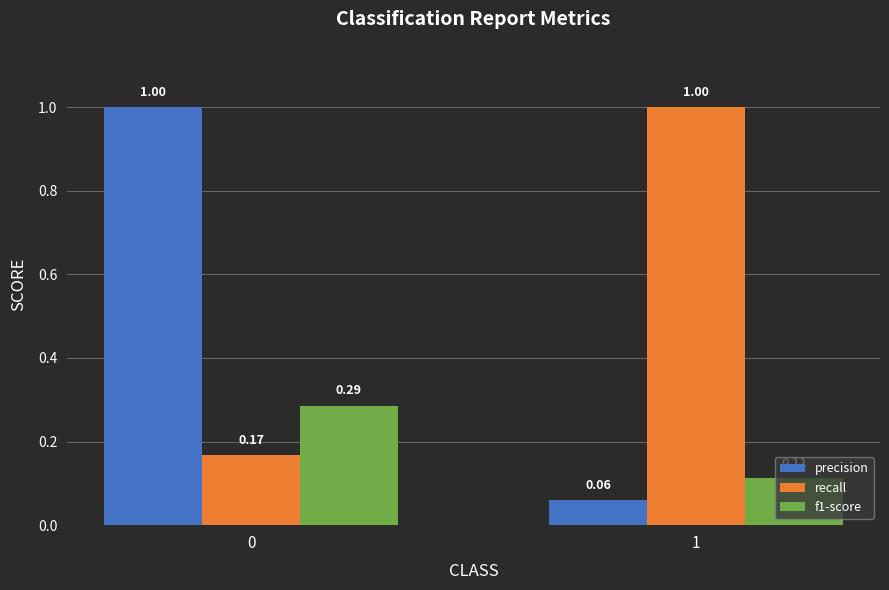

Is the value of f1-score at 0 greater than the value of precision at 0?

No